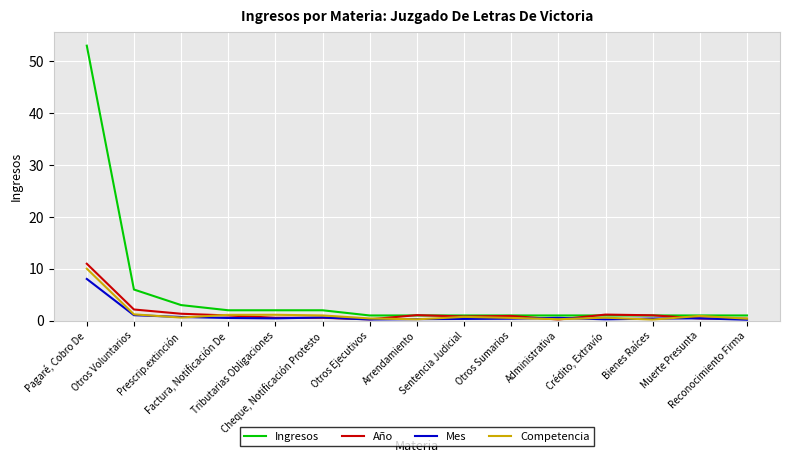

What is the difference between the second highest and second lowest values in the Mes series?

0.8